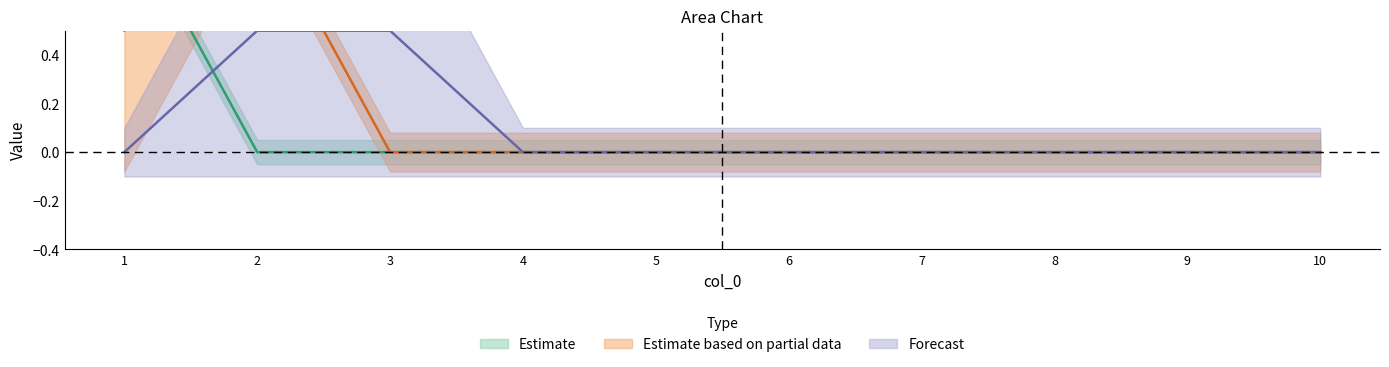

Does the chart have visible grid lines?

No